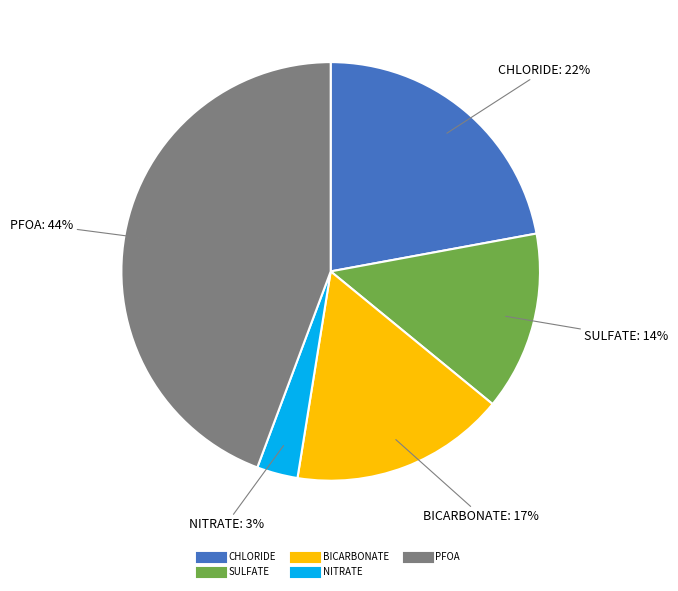

To the nearest percent, what percentage of the pie is CHLORIDE?

22%